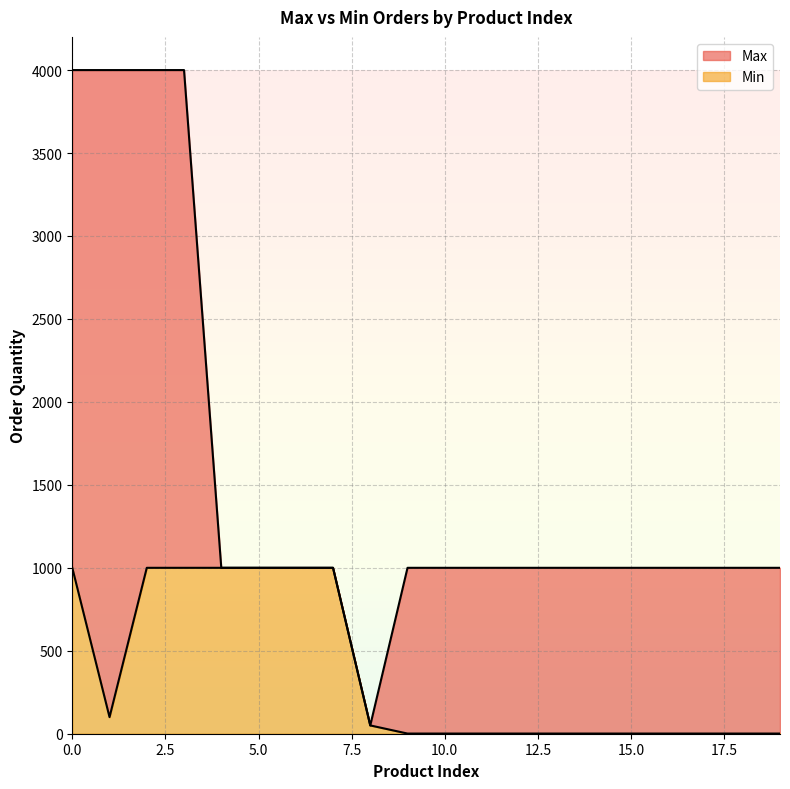

What is the total value across all series at 5?

2000